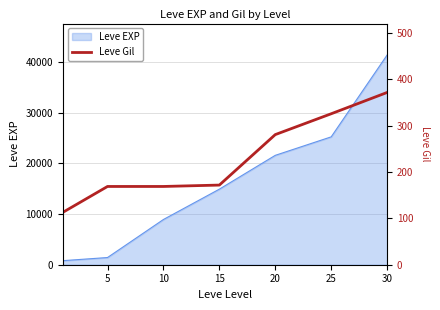

What is the sum of all values?

1602